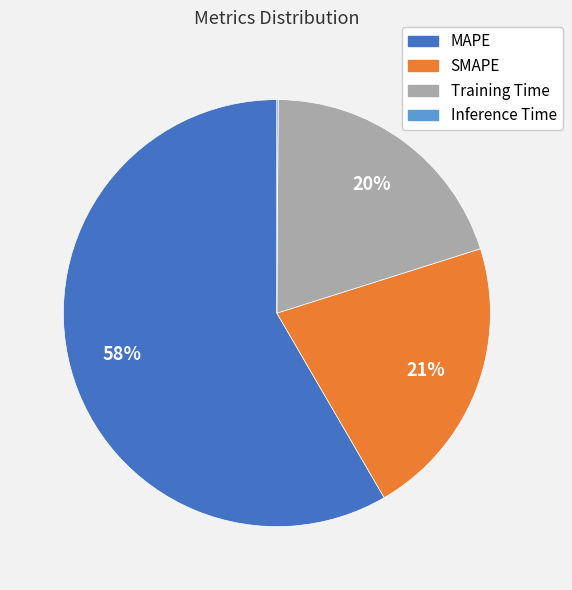

To the nearest percent, what is the average slice percentage?

25%